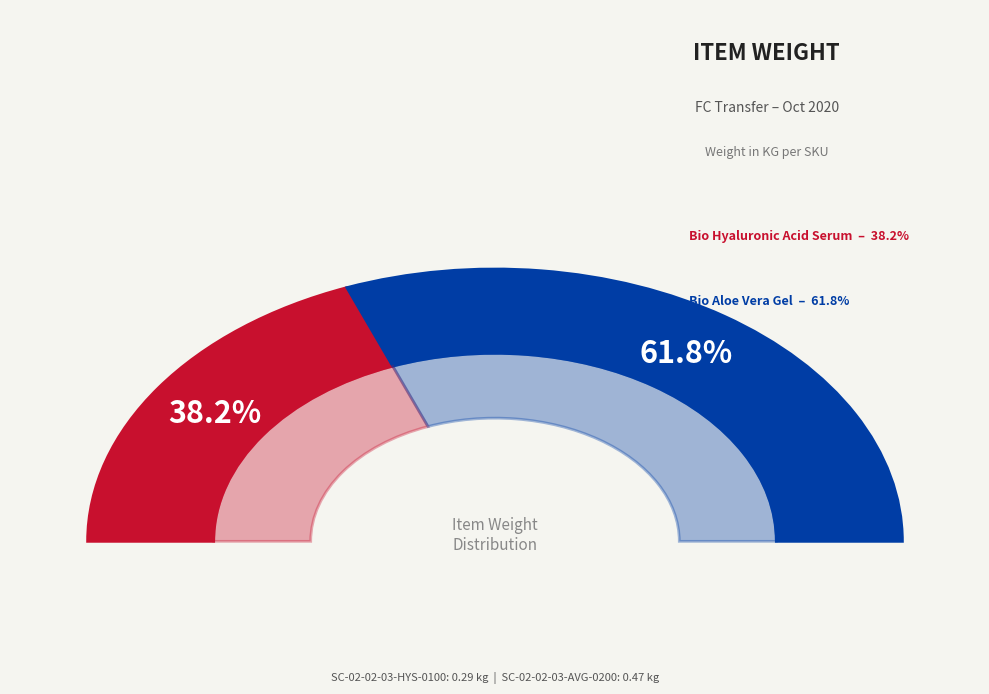

True or false: SC-02-02-03-HYS-0100 accounts for 31% of the total.

False